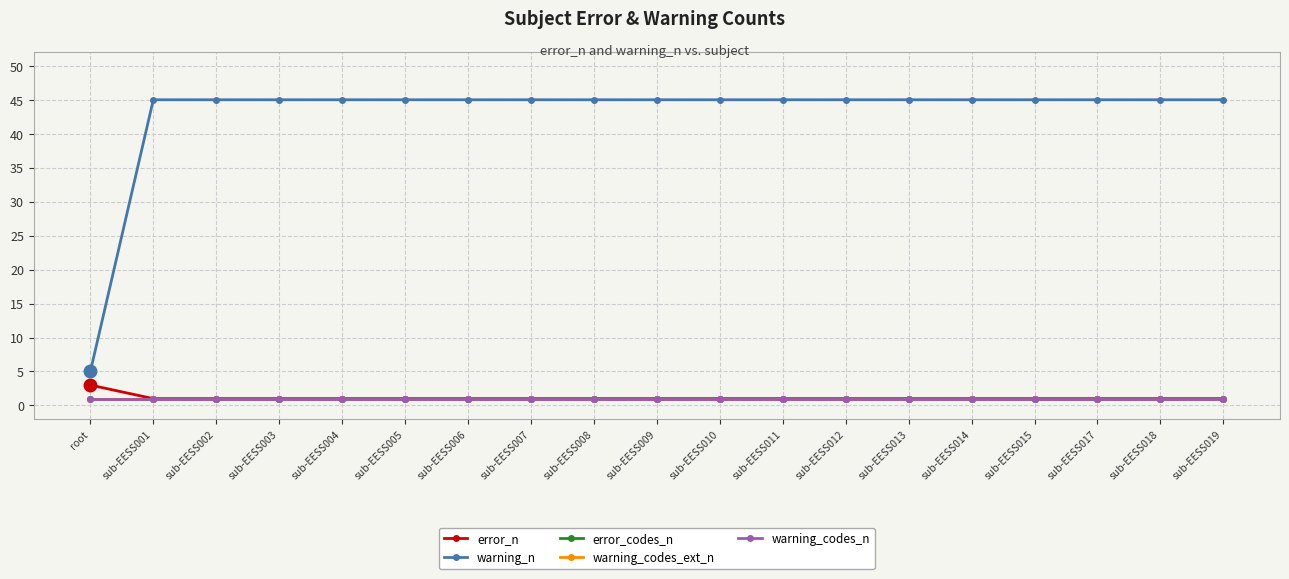

What is the difference between the highest and lowest values at sub-EESS018?

44